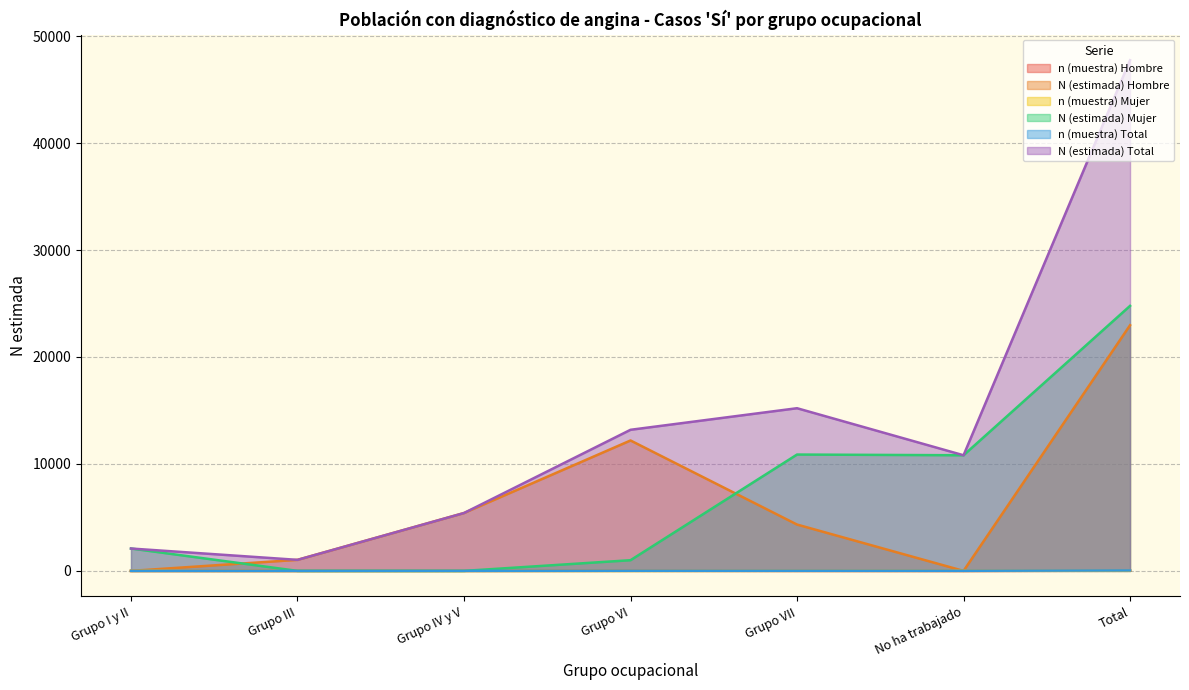

What is the label of the 3rd point from the right?

Grupo VII